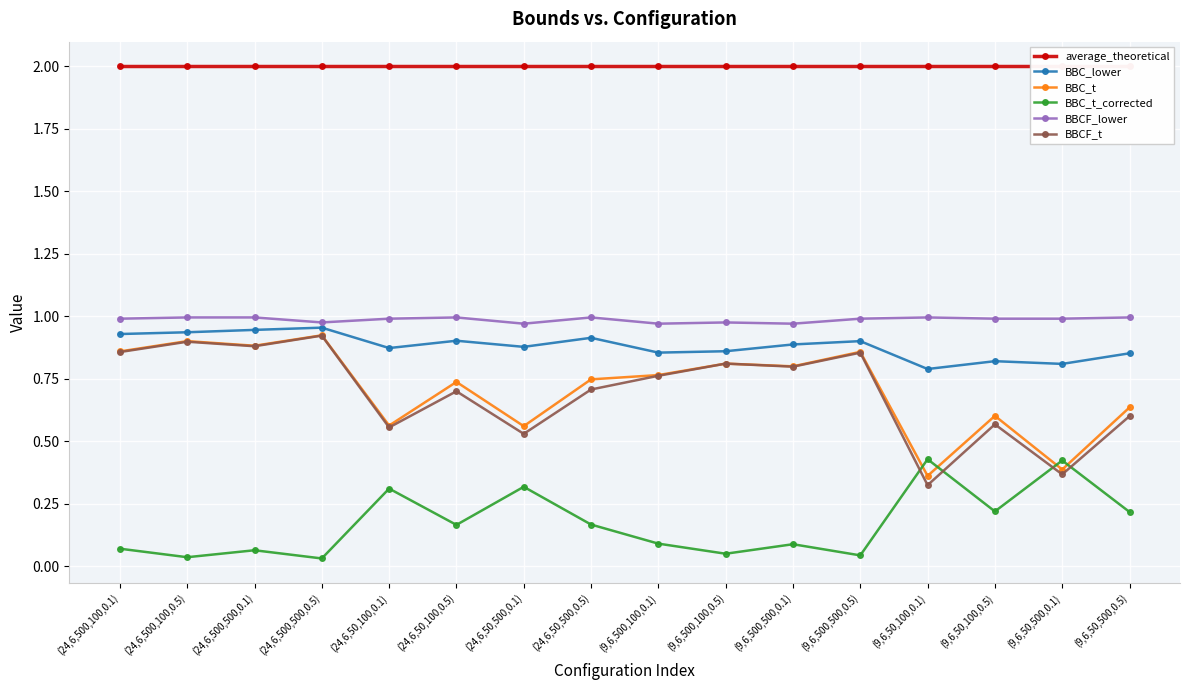

What is the average value of the BBC_lower series?

0.9